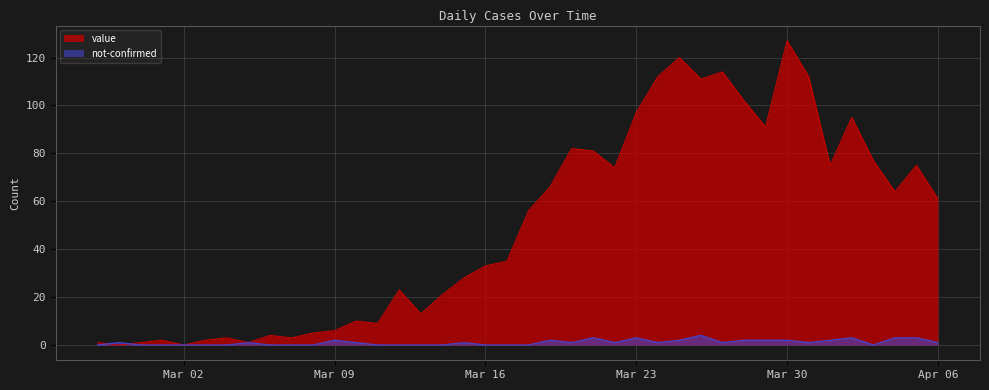

Reading left to right, list all the values displayed in this chart.

value: 1	0	1	2	0	2	3	1	4	3	5	6	10	9	23	13	21	28	33	35	56	66	82	81	74	97	112	120	111	114	102	91	127	112	75	95	77	64	75	61
not-confirmed: 0	1	0	0	0	0	0	1	0	0	0	2	1	0	0	0	0	1	0	0	0	2	1	3	1	3	1	2	4	1	2	2	2	1	2	3	0	3	3	1